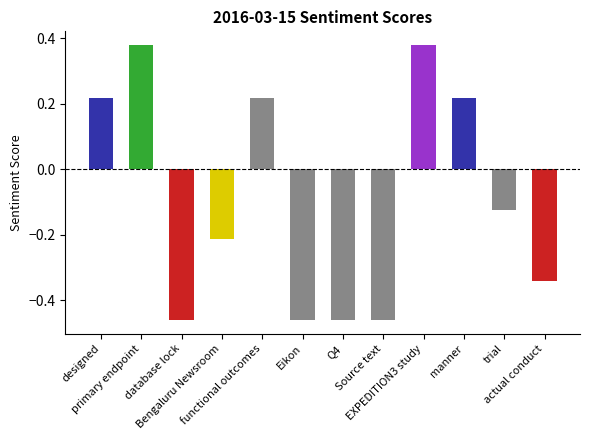

Between trial and actual conduct, which is larger?

trial